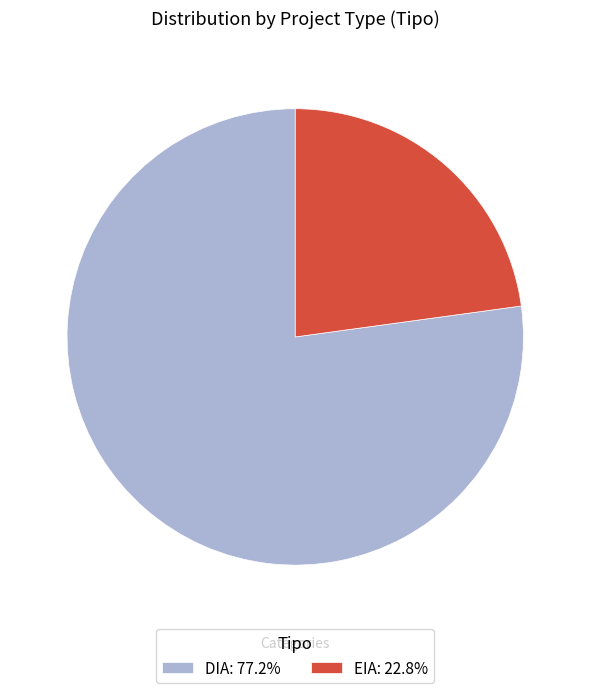

How many segments does this pie chart have?

2